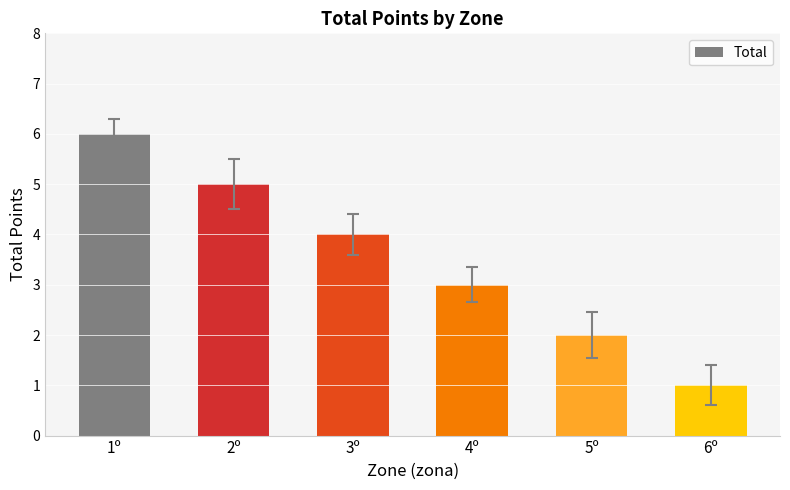

At which category does the chart reach its minimum across all series?

6º